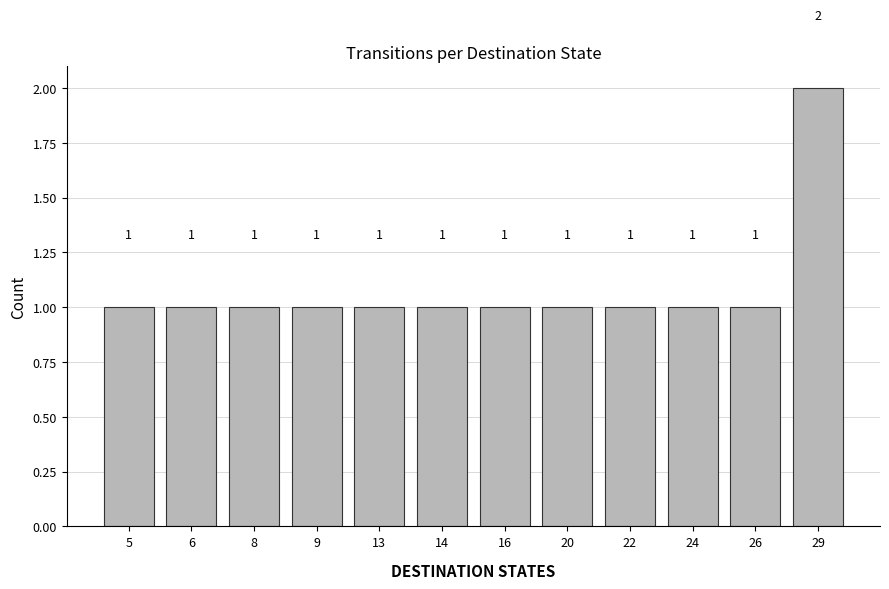

The chart shows a value of 1 at 16. True or false?

True